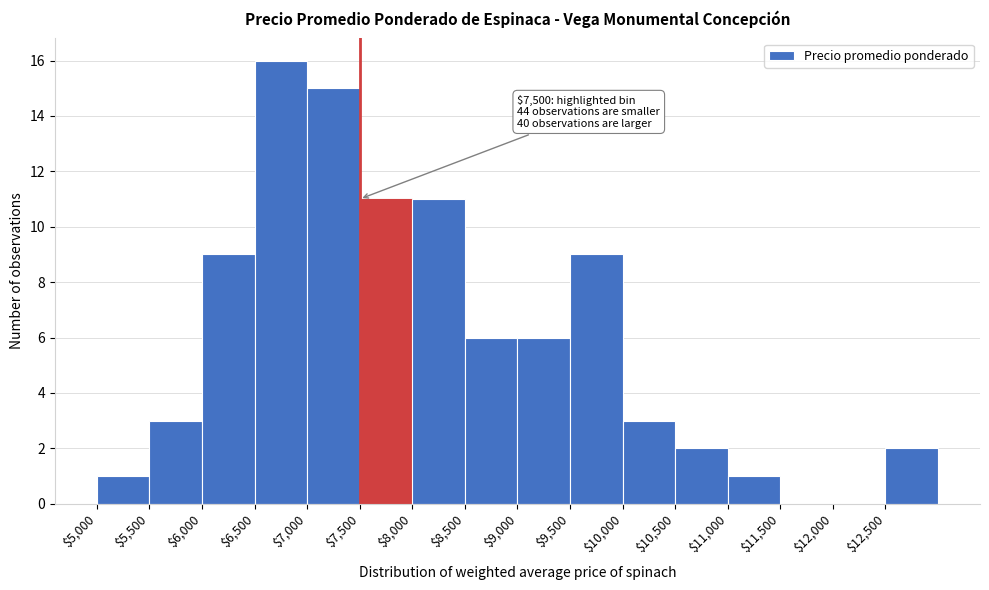

Which range on the x-axis has the tallest bar?

6500 to 7000